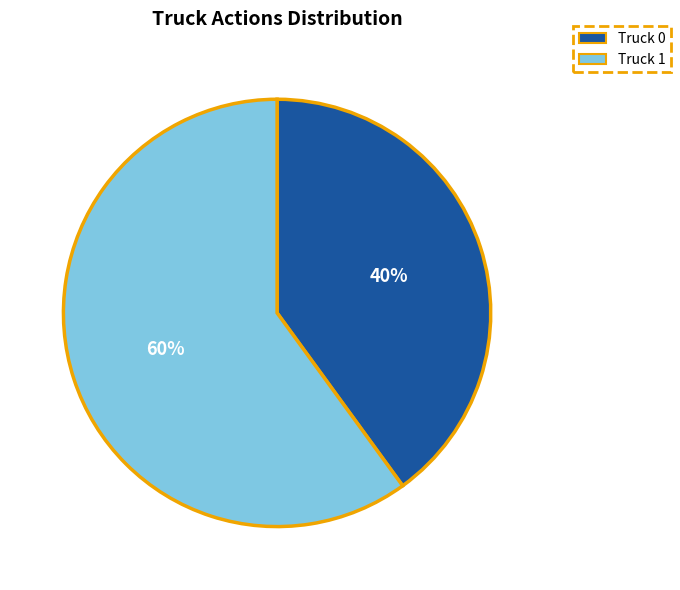

Approximately how many times larger is the value at Truck 0 compared to Truck 1?

0.7